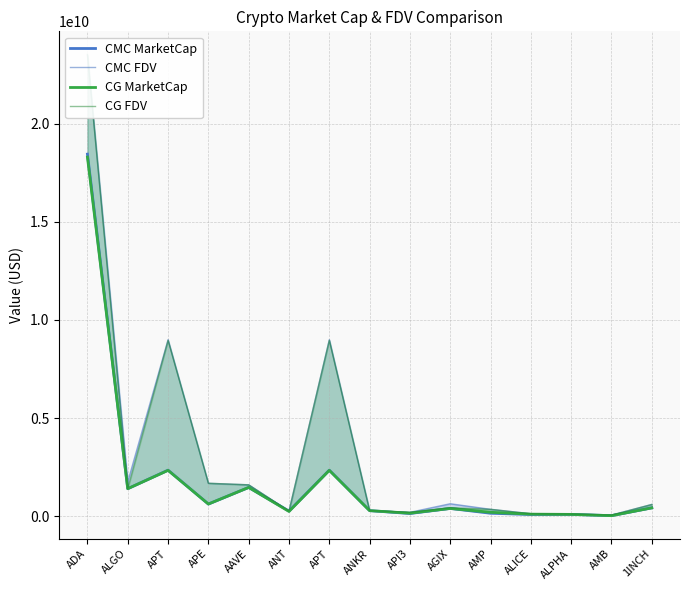

Reading left to right, extract all data points from this chart.

CMC MarketCap: ADA=18451249193.9	ALGO=1400575504.0	APT=2343629093.5	APE=617175804.5	AAVE=1463939109.3	ANT=258491271.1	APT=2343629093.5	ANKR=281436658.4	API3=134672679.6	AGIX=392778041.8	AMP=148016004.3	ALICE=83882960.9	ALPHA=89664955.9	AMB=25192418.1	1INCH=422915374.0
CMC FDV: ADA=23509594225.7	ALGO=1749268261.7	APT=8992354695.6	APE=1674406591.3	AAVE=1597169717.3	ANT=258491271.1	APT=8992354695.6	ANKR=281436658.4	API3=195295207.1	AGIX=631850992.9	AMP=348570281.4	ALICE=123514716.8	ALPHA=105986945.5	AMB=53372303.2	1INCH=596021090.0
CG MarketCap: ADA=18302375937.0	ALGO=1400123649.0	APT=2335155079.0	APE=618332895.0	AAVE=1463568897.0	ANT=240170699.0	APT=2335155079.0	ANKR=280837470.0	API3=151419018.0	AGIX=392723466.0	AMP=196905433.0	ALICE=101717066.0	ALPHA=89753721.0	AMB=25041260.0	1INCH=422833157.0
CG FDV: ADA=23535512747.0	ALGO=1400123652.0	APT=8959506264.0	APE=1677545794.0	AAVE=1596765812.0	ANT=258986682.0	APT=8959506264.0	ANKR=280837470.0	API3=197504541.0	AGIX=427969492.0	AMP=348872003.0	ALICE=123425209.0	ALPHA=106091868.0	AMB=53052062.0	1INCH=595866426.0